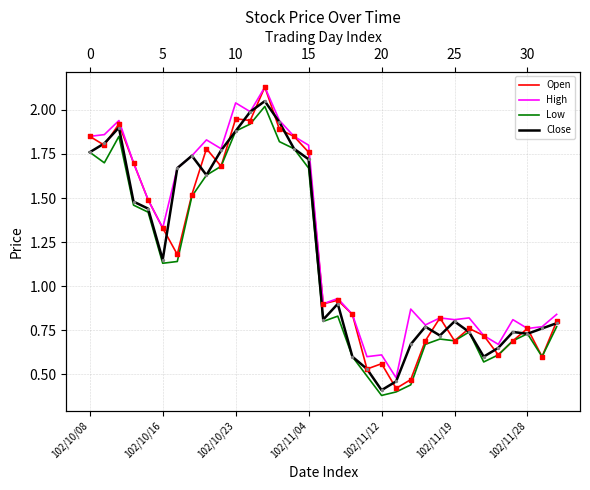

Which series reaches the minimum Y coordinate?

Low